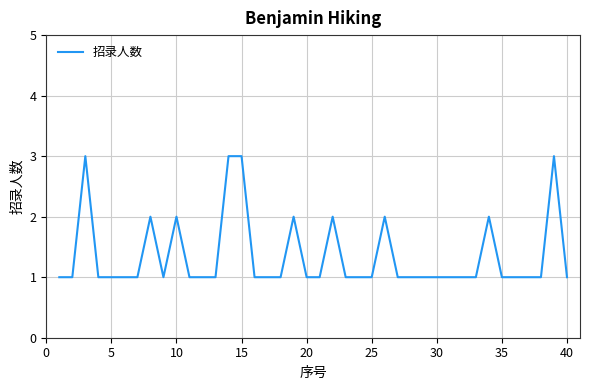

What is the maximum value shown in the chart?

3